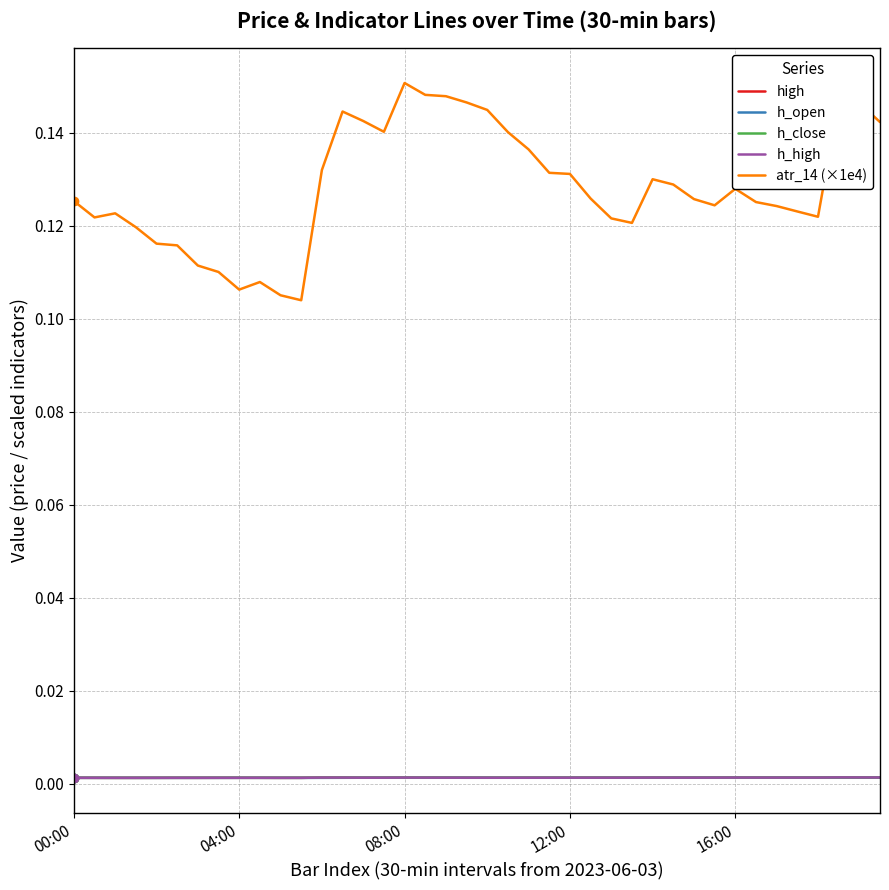

Which series has the largest total across all categories?

atr_14 (×1e4)